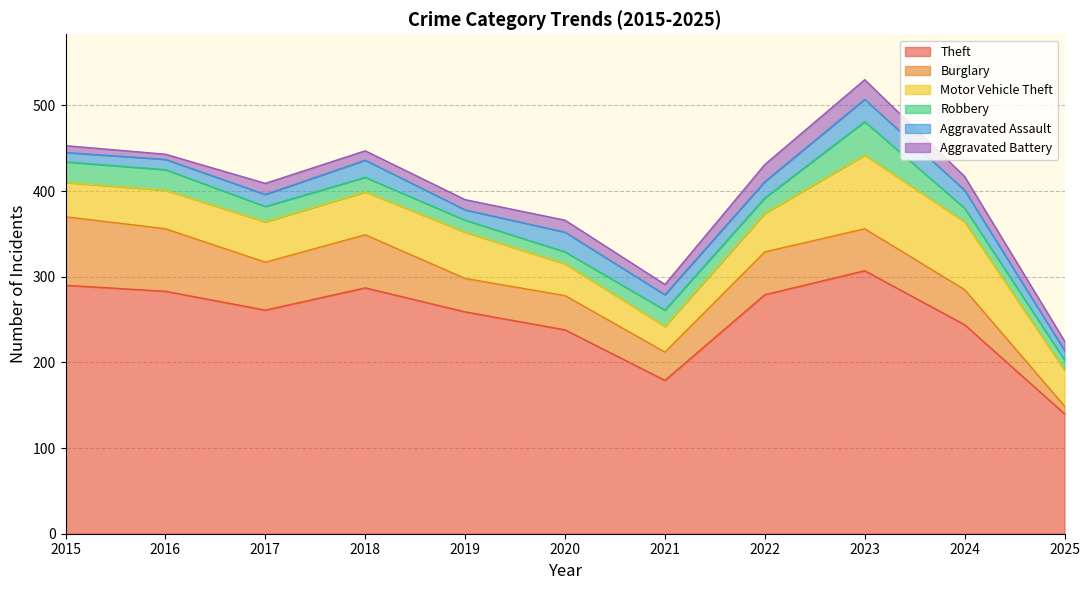

True or false: Theft and Robbery intersect in this chart.

False